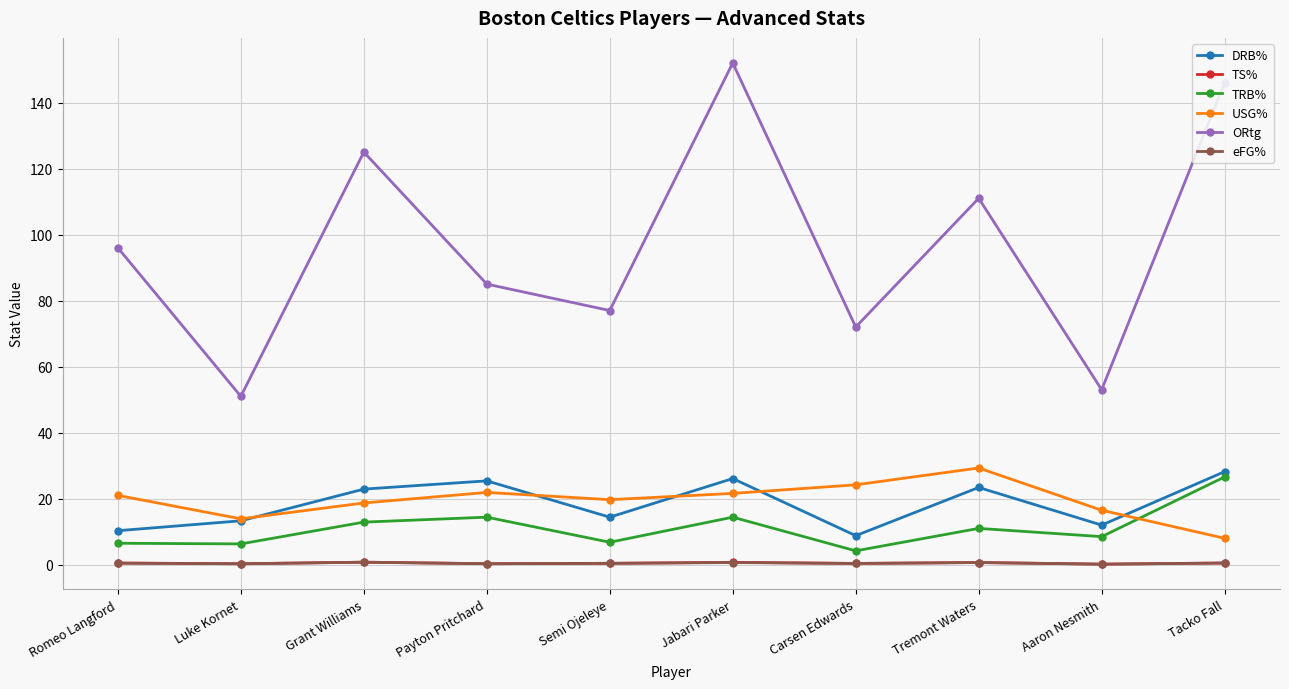

Which series has the widest spread of values?

ORtg